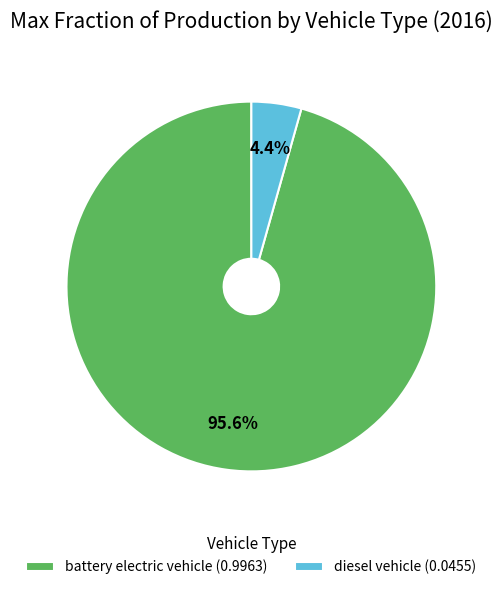

Does any single category account for the majority?

Yes